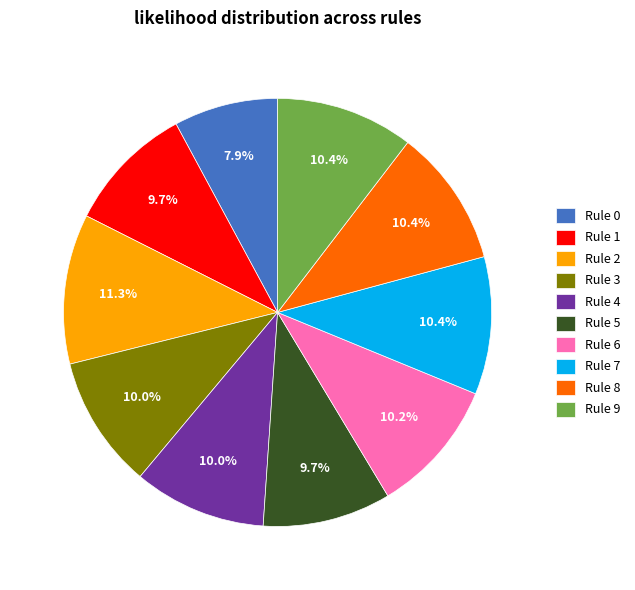

Count the number of slices in the pie.

10